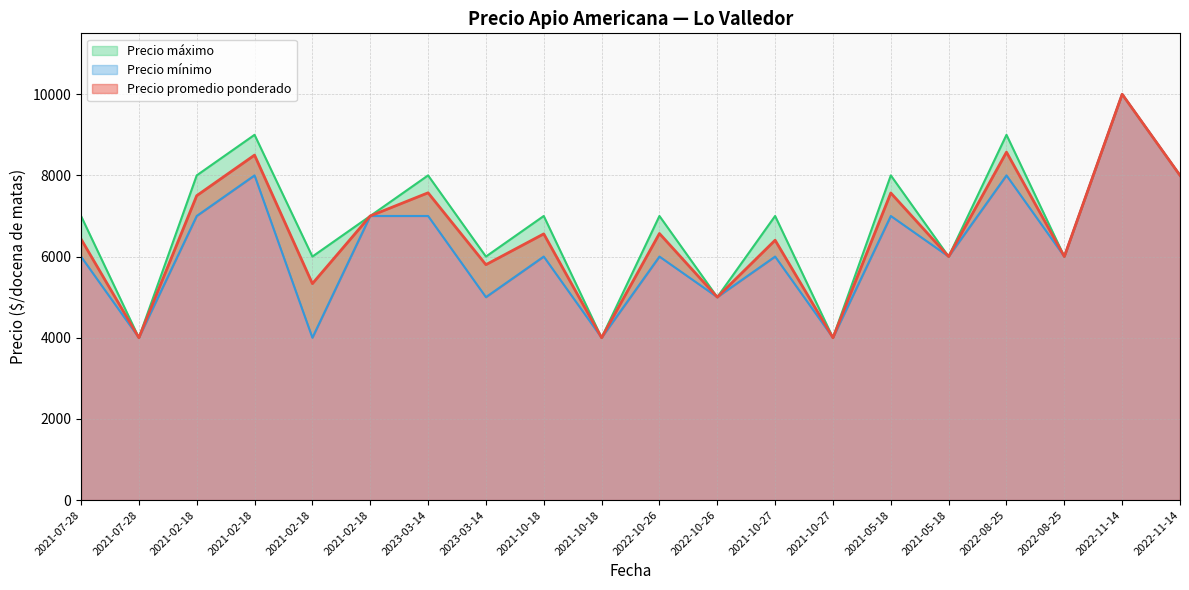

Reading right to left, list all the values displayed in this chart.

Precio promedio ponderado: 8000	10000	6000	8573	6000	7567	4000	6403	5000	6568	4000	6559	5800	7571	7000	5333	8500	7500	4000	6432
Precio mínimo: 8000	10000	6000	8000	6000	7000	4000	6000	5000	6000	4000	6000	5000	7000	7000	4000	8000	7000	4000	6000
Precio máximo: 8000	10000	6000	9000	6000	8000	4000	7000	5000	7000	4000	7000	6000	8000	7000	6000	9000	8000	4000	7000